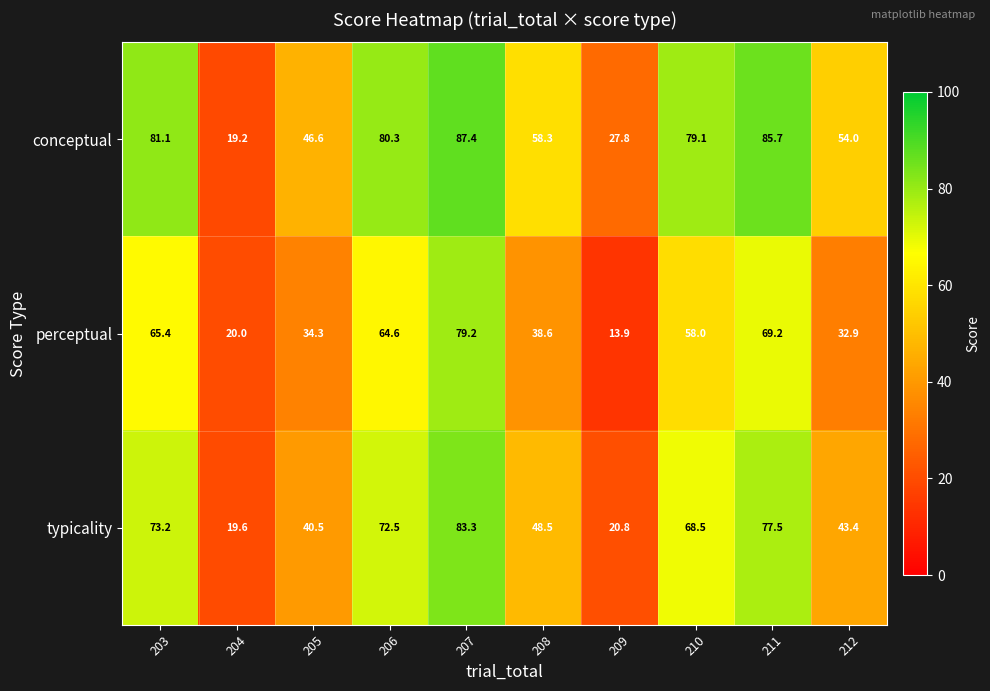

Reading left to right, what are all the values shown in this chart?

conceptual: 81.1	19.2	46.6	80.3	87.4	58.3	27.8	79.1	85.7	54.0
perceptual: 65.4	20.0	34.3	64.6	79.2	38.6	13.9	58.0	69.2	32.9
typicality: 73.2	19.6	40.5	72.5	83.3	48.5	20.8	68.5	77.5	43.4